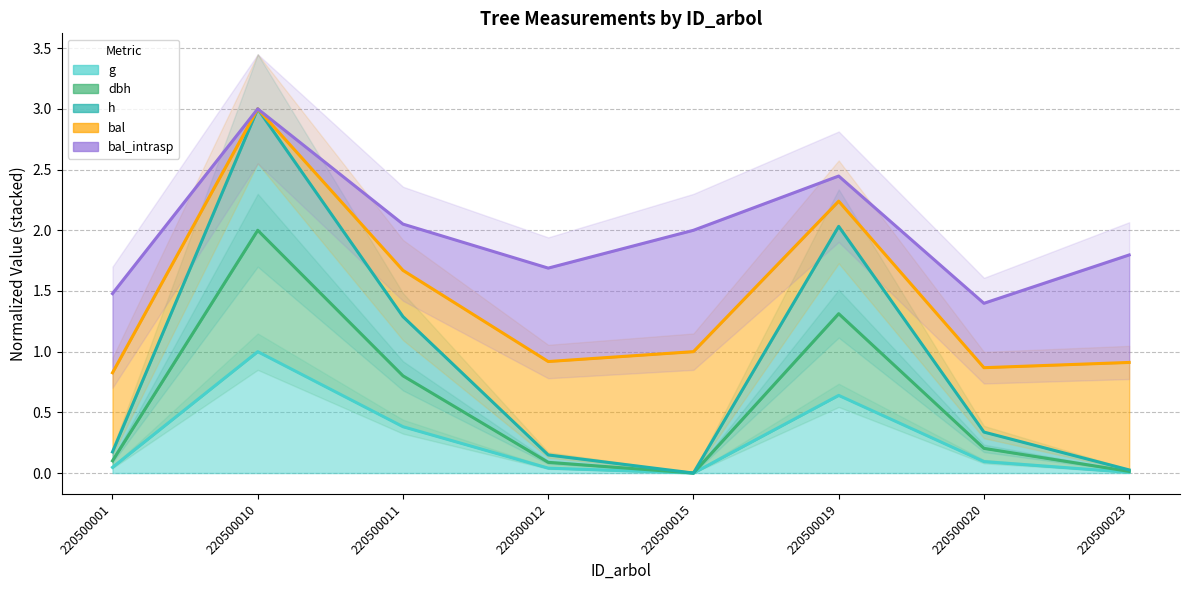

What is the difference between the dbh values at 220500011 and 220500010?

1.2